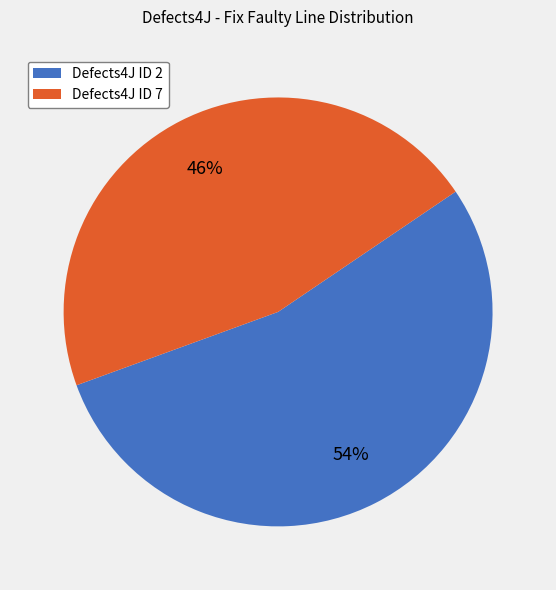

Which category has the smallest portion of the pie?

Defects4J ID 7